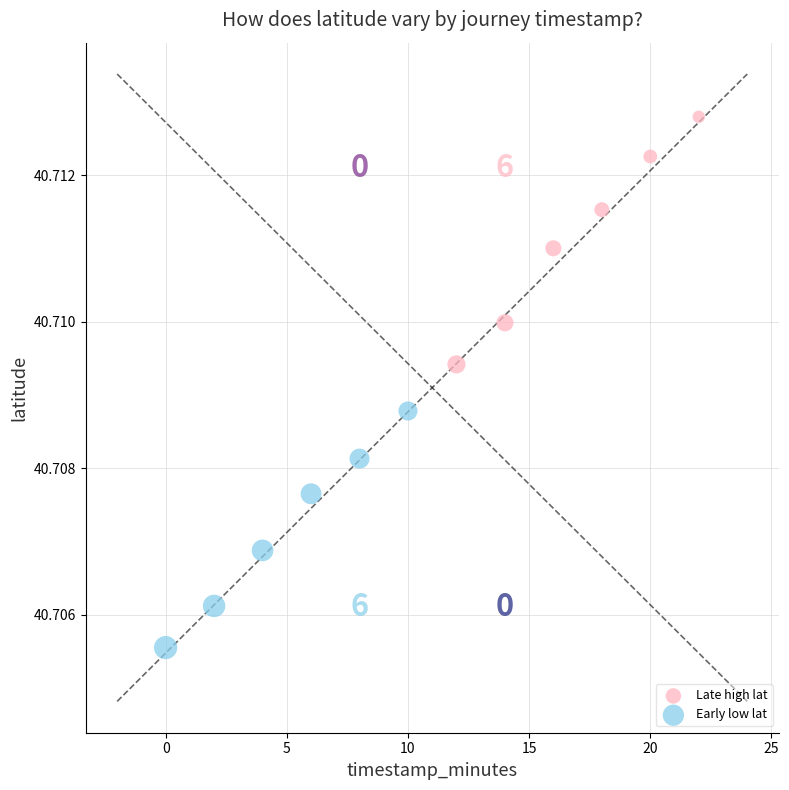

Which series reaches the minimum Y coordinate?

Early low lat